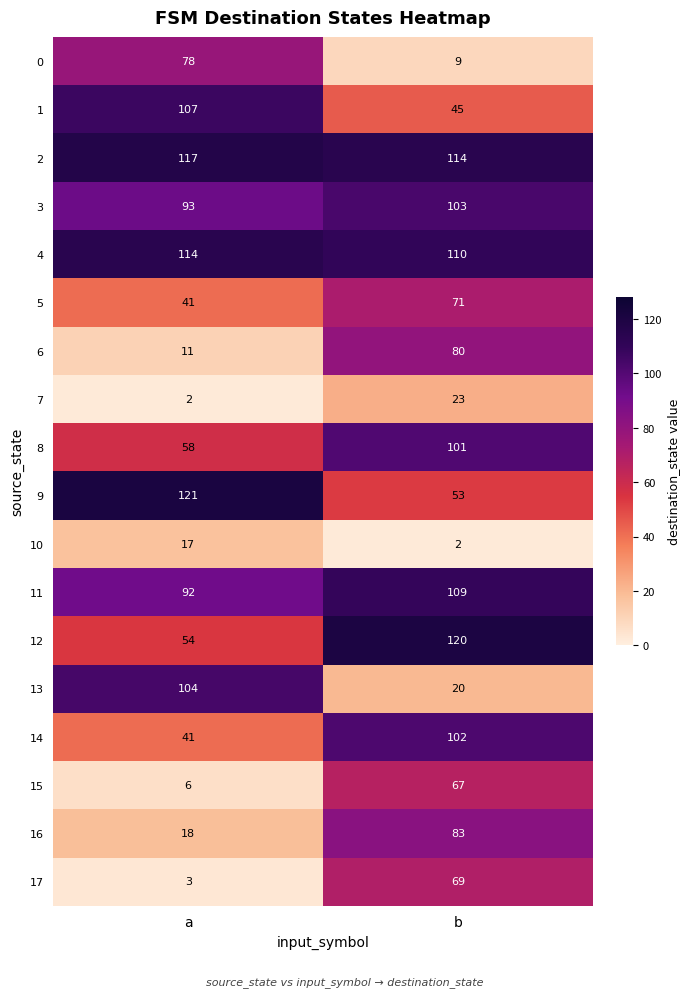

Is it true that 12 equals 23 at a?

False